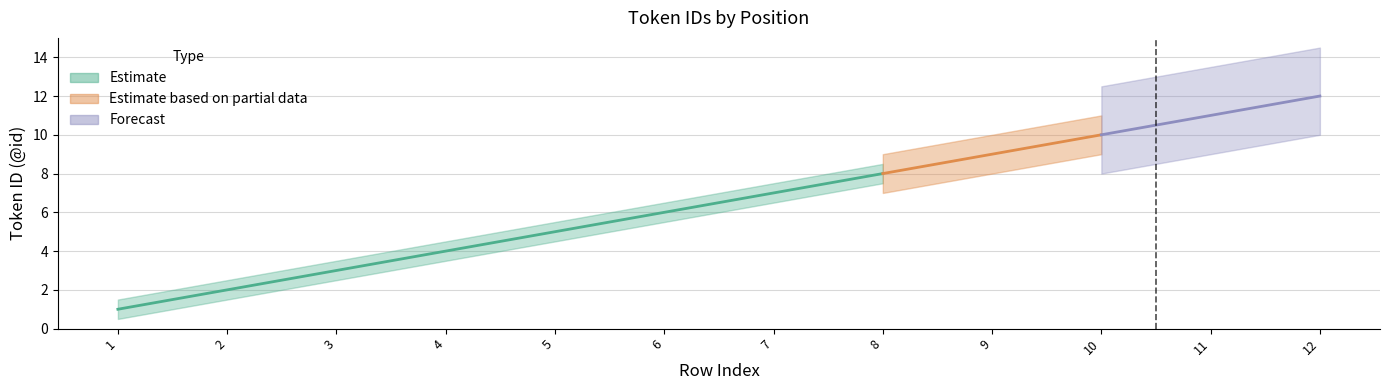

What is the greatest value displayed?

12